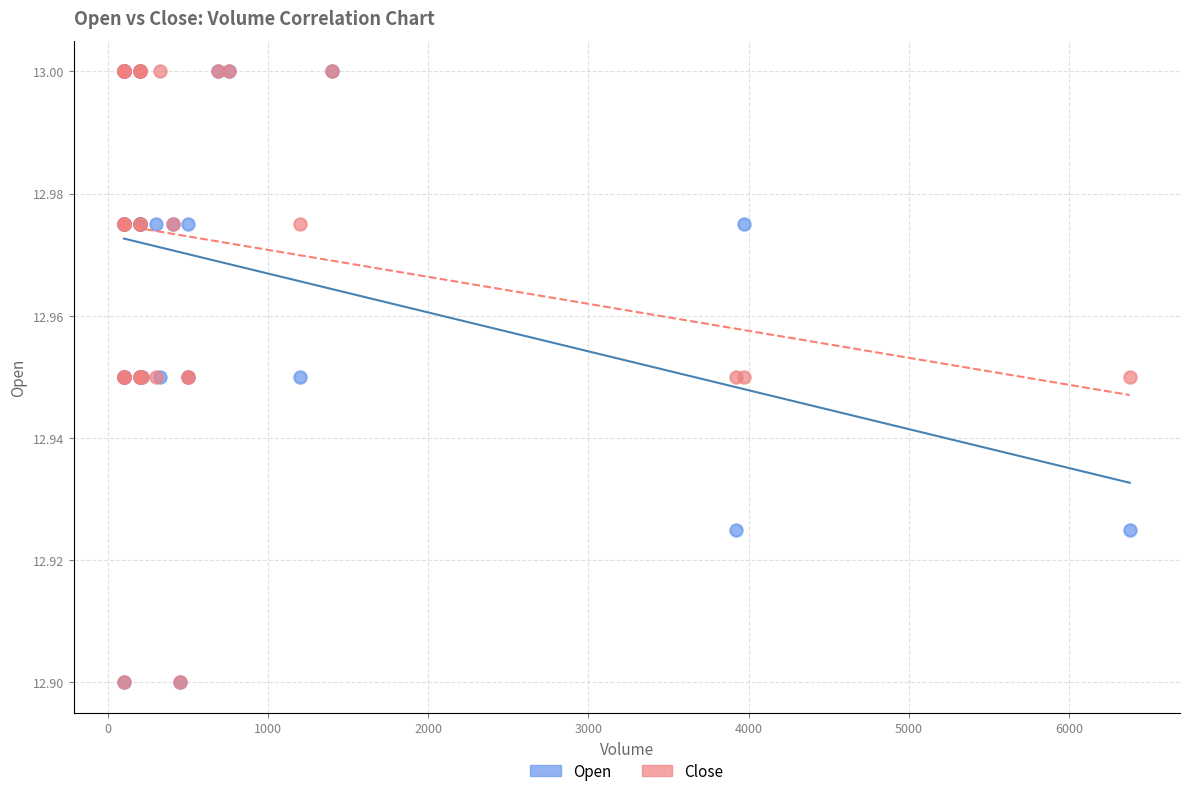

What are all the series names shown in the legend?

Open, Close